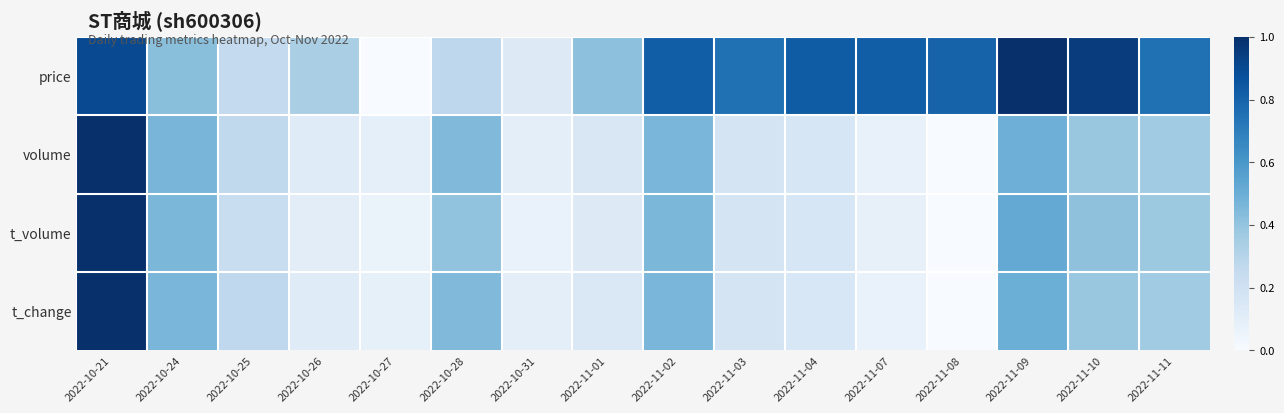

Reading left to right, extract all data points from this chart.

price: 2022-10-21=0.9	2022-10-24=0.4	2022-10-25=0.3	2022-10-26=0.3	2022-10-27=0.0	2022-10-28=0.3	2022-10-31=0.1	2022-11-01=0.4	2022-11-02=0.8	2022-11-03=0.8	2022-11-04=0.8	2022-11-07=0.8	2022-11-08=0.8	2022-11-09=1.0	2022-11-10=1.0	2022-11-11=0.8
volume: 2022-10-21=1.0	2022-10-24=0.5	2022-10-25=0.3	2022-10-26=0.1	2022-10-27=0.1	2022-10-28=0.4	2022-10-31=0.1	2022-11-01=0.2	2022-11-02=0.5	2022-11-03=0.2	2022-11-04=0.2	2022-11-07=0.1	2022-11-08=0.0	2022-11-09=0.5	2022-11-10=0.4	2022-11-11=0.4
t_volume: 2022-10-21=1.0	2022-10-24=0.5	2022-10-25=0.2	2022-10-26=0.1	2022-10-27=0.1	2022-10-28=0.4	2022-10-31=0.1	2022-11-01=0.1	2022-11-02=0.5	2022-11-03=0.2	2022-11-04=0.2	2022-11-07=0.1	2022-11-08=0.0	2022-11-09=0.5	2022-11-10=0.4	2022-11-11=0.4
t_change: 2022-10-21=1.0	2022-10-24=0.5	2022-10-25=0.3	2022-10-26=0.1	2022-10-27=0.1	2022-10-28=0.4	2022-10-31=0.1	2022-11-01=0.1	2022-11-02=0.5	2022-11-03=0.2	2022-11-04=0.2	2022-11-07=0.1	2022-11-08=0.0	2022-11-09=0.5	2022-11-10=0.4	2022-11-11=0.4